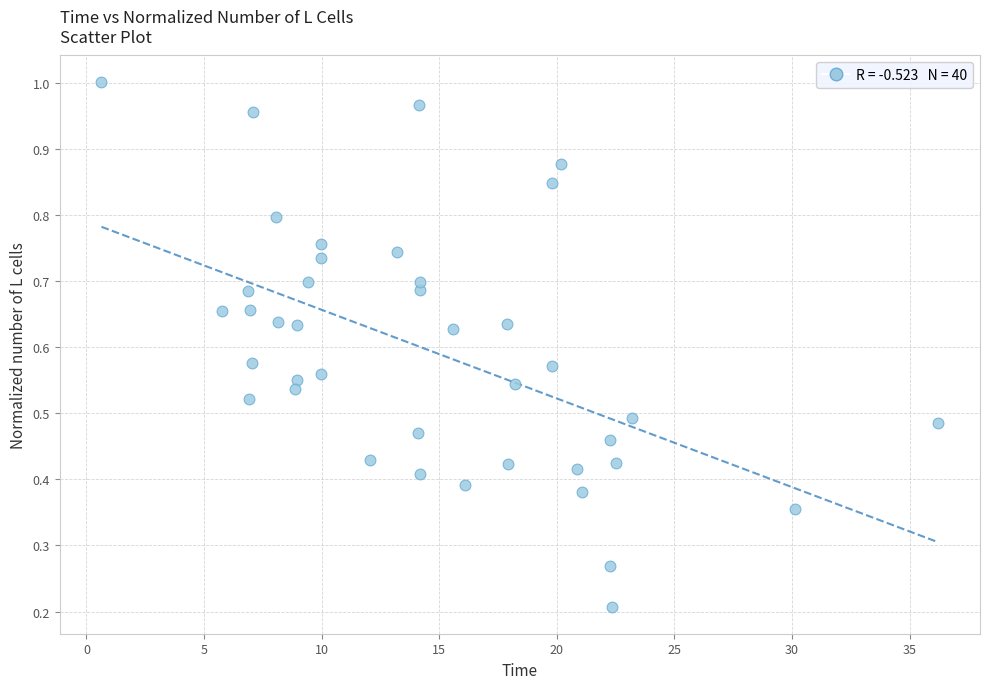

What is the range of X values (max minus min)?

35.6